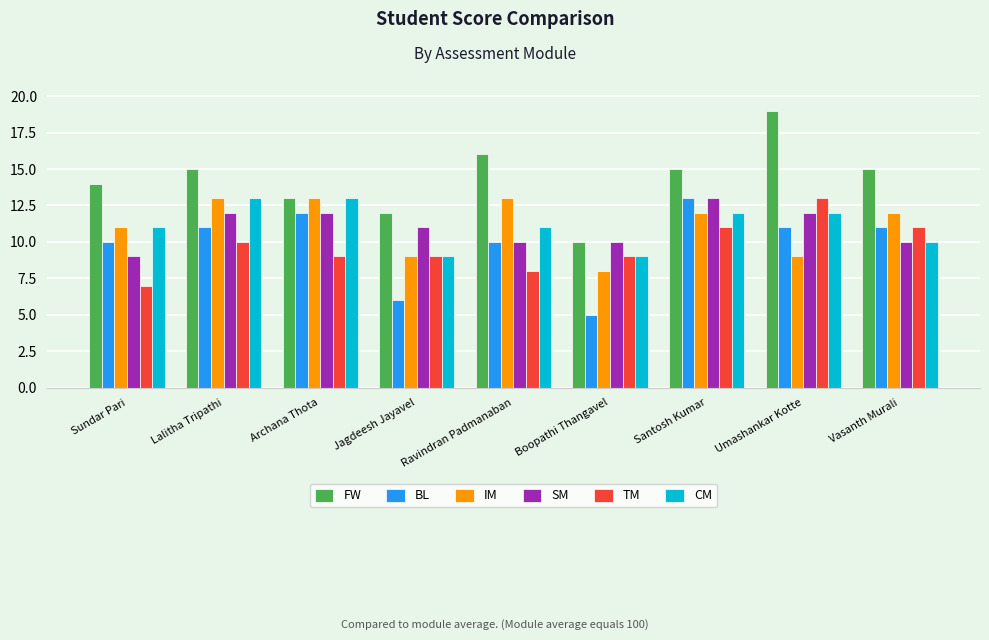

What is the highest value of the BL series?

13